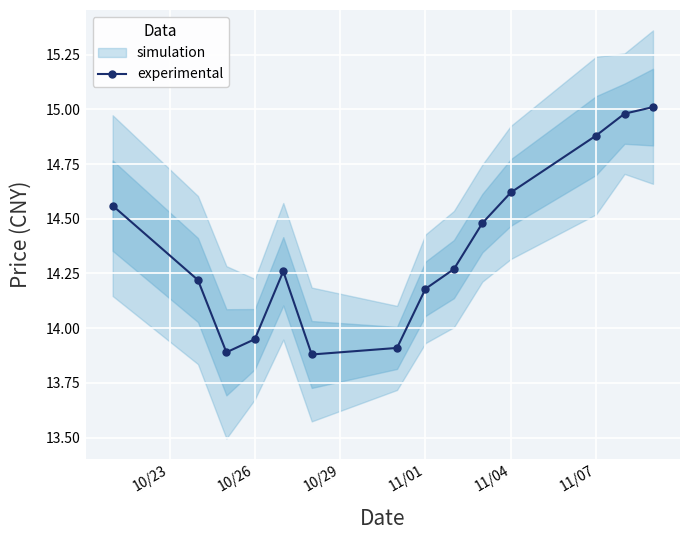

True or false: there are more than 1 points higher than both neighbors.

False